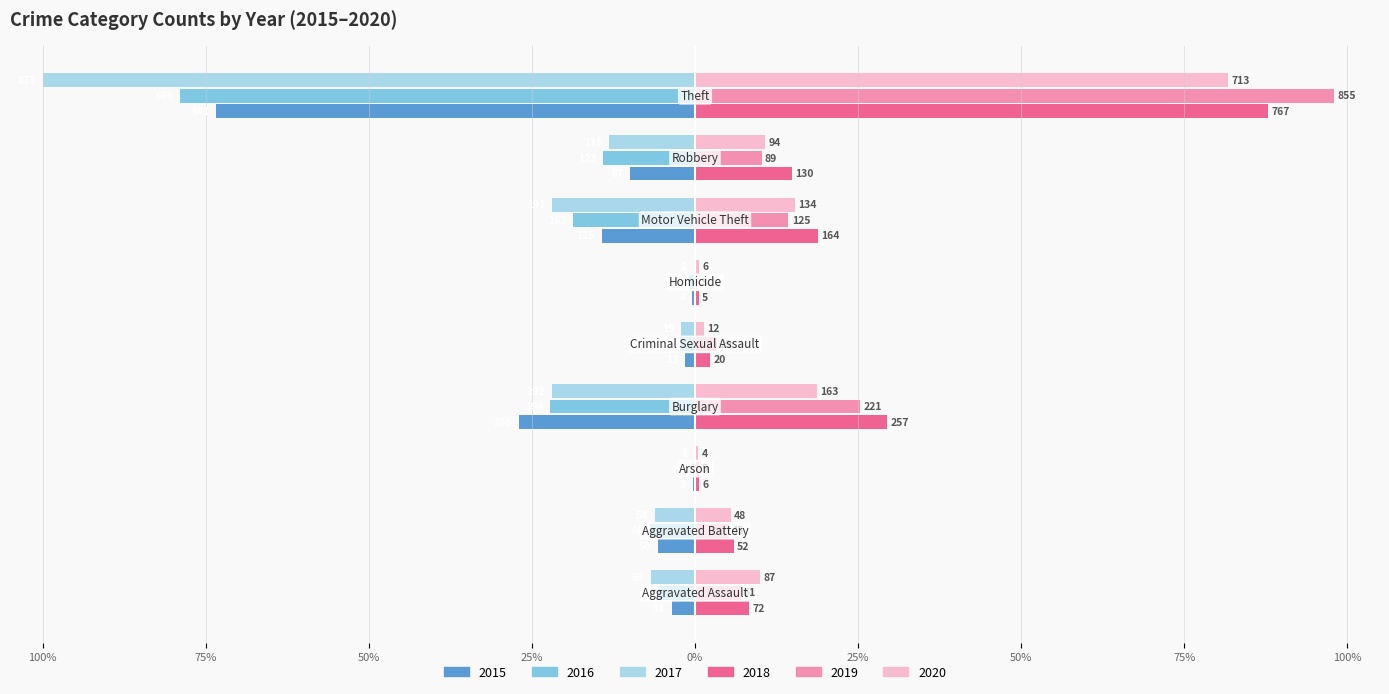

What are all the series names shown in the legend?

2015, 2016, 2017, 2018, 2019, 2020